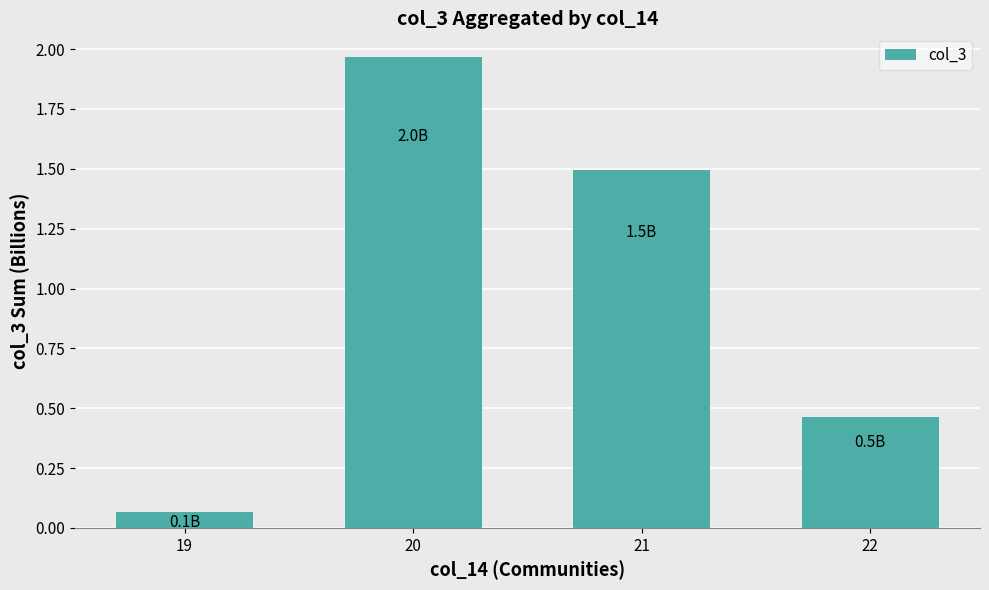

The chart shows a value of 1.5 at 21. True or false?

True